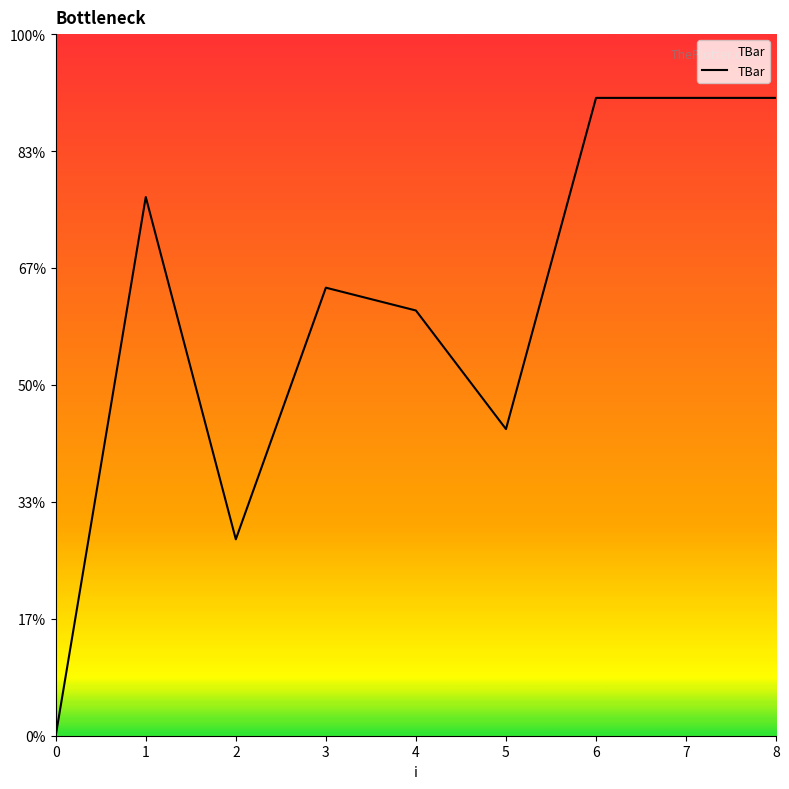

At which label does the data first exceed 21?

1